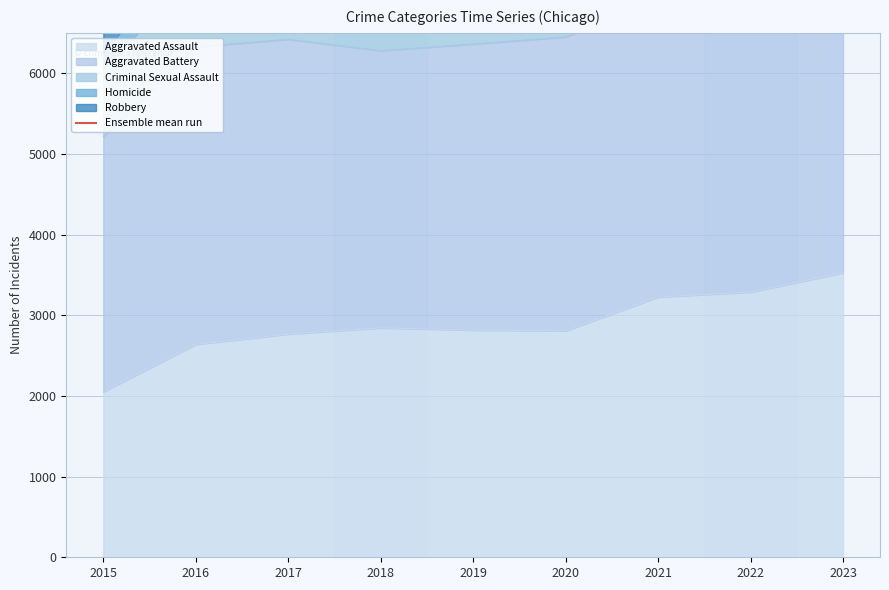

Where is the first local maximum?

2017